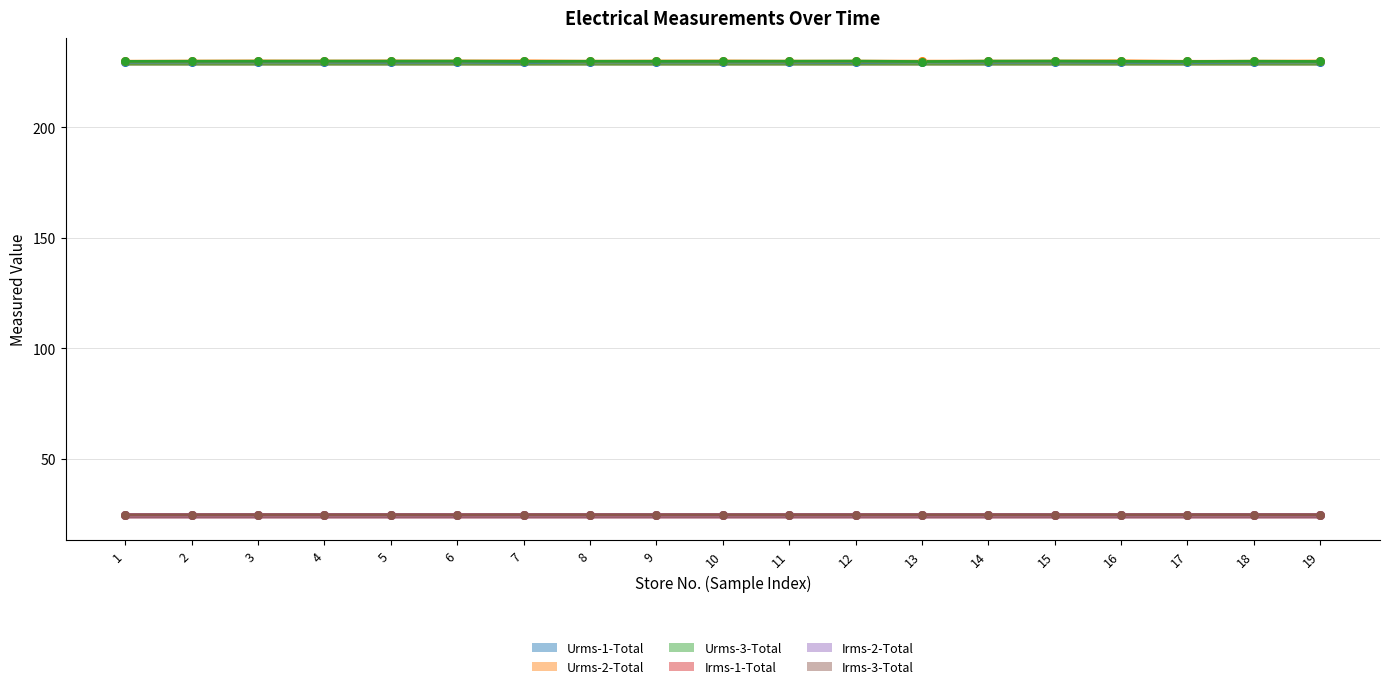

Is the value of Irms-2-Total at 11 greater than the value of Urms-1-Total at 6?

No